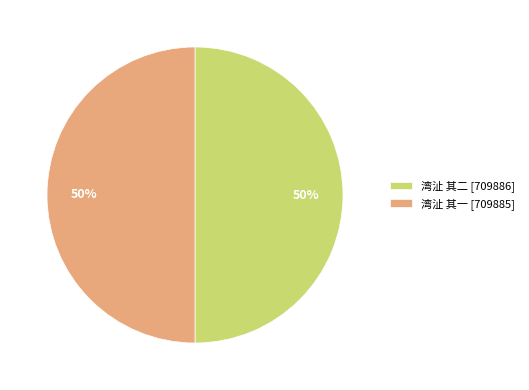

What is the ratio of the value at 湾沚 其二 [709886] to the value at 湾沚 其一 [709885]?

1.0